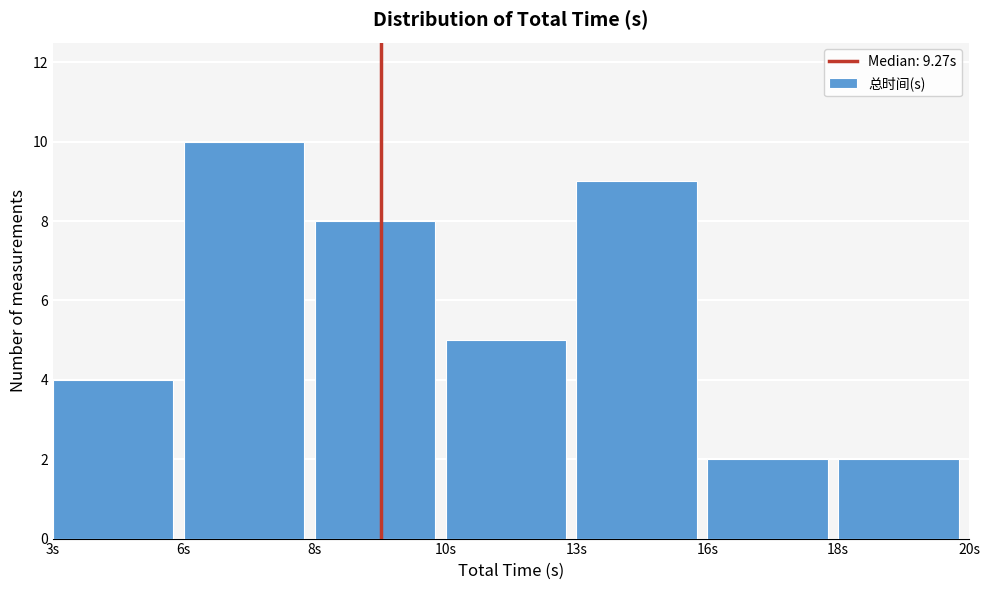

Reading right to left, extract all data points from this chart.

18s=2	16s=2	13s=9	10s=5	8s=8	6s=10	3s=4